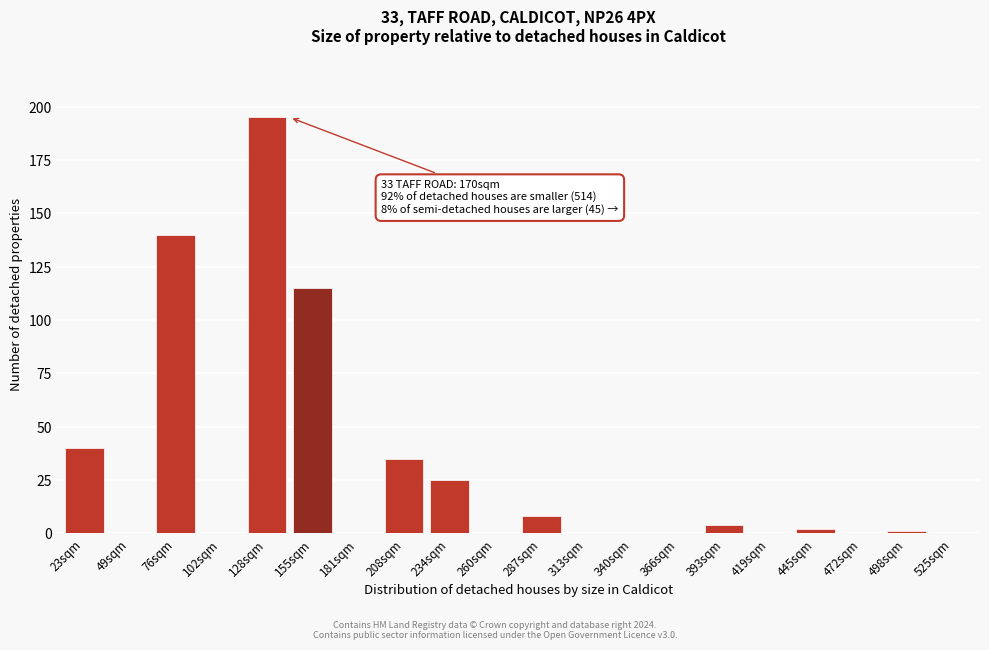

Reading right to left, list all the values displayed in this chart.

525sqm=0	498sqm=1	472sqm=0	445sqm=2	419sqm=0	393sqm=4	366sqm=0	340sqm=0	313sqm=0	287sqm=8	260sqm=0	234sqm=25	208sqm=35	181sqm=0	155sqm=115	128sqm=195	102sqm=0	76sqm=140	49sqm=0	23sqm=40